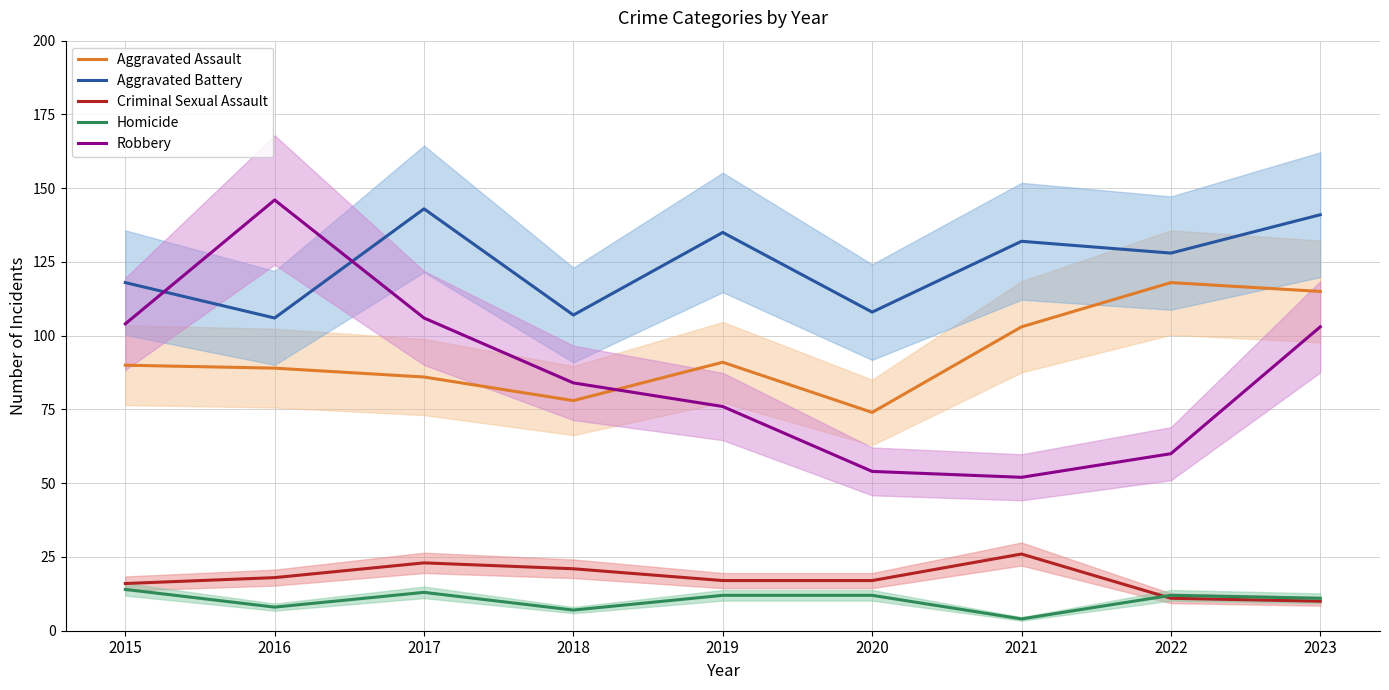

How many values in the Criminal Sexual Assault series exceed 17?

4